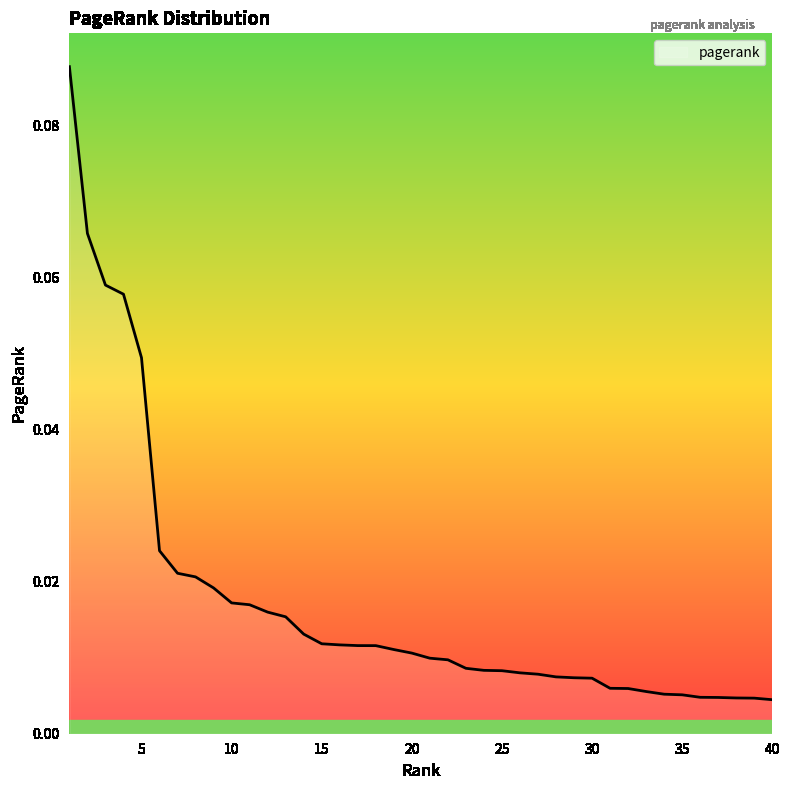

What is the difference between the second highest and second lowest values?

0.1